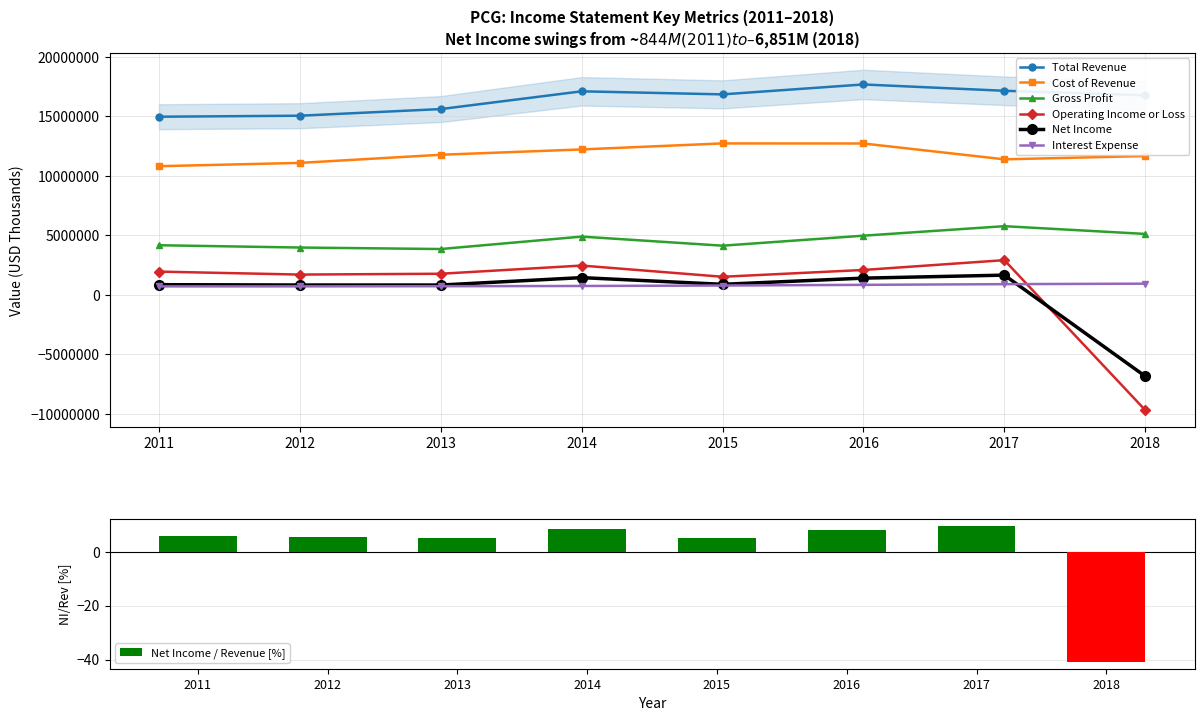

At how many categories does at least one series exceed 8580622?

8